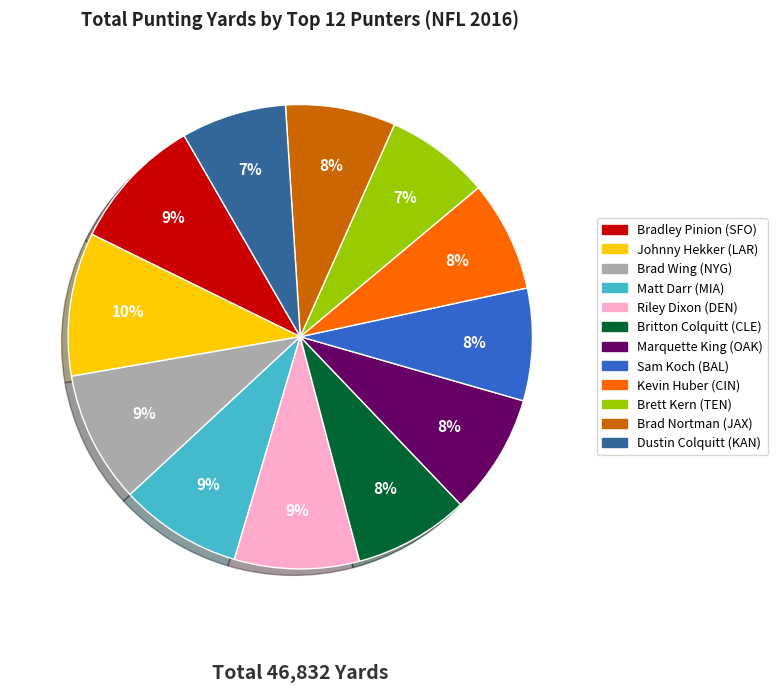

True or false: Britton Colquitt (CLE) accounts for 18% of the total.

False